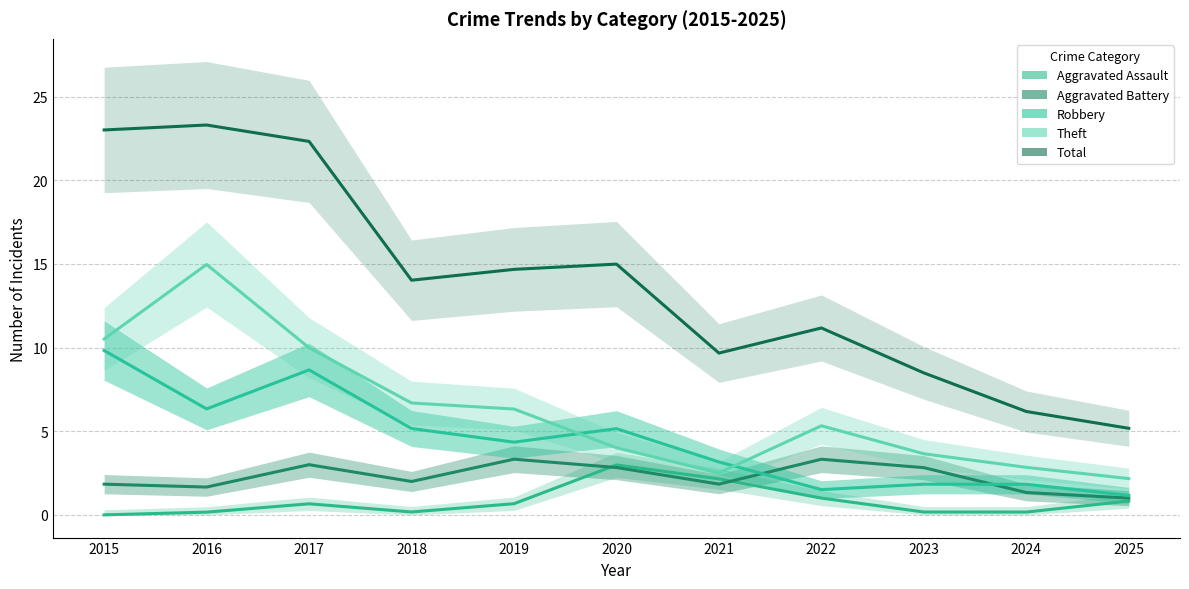

The Robbery series shows 3.8 at 2015. True or false?

False